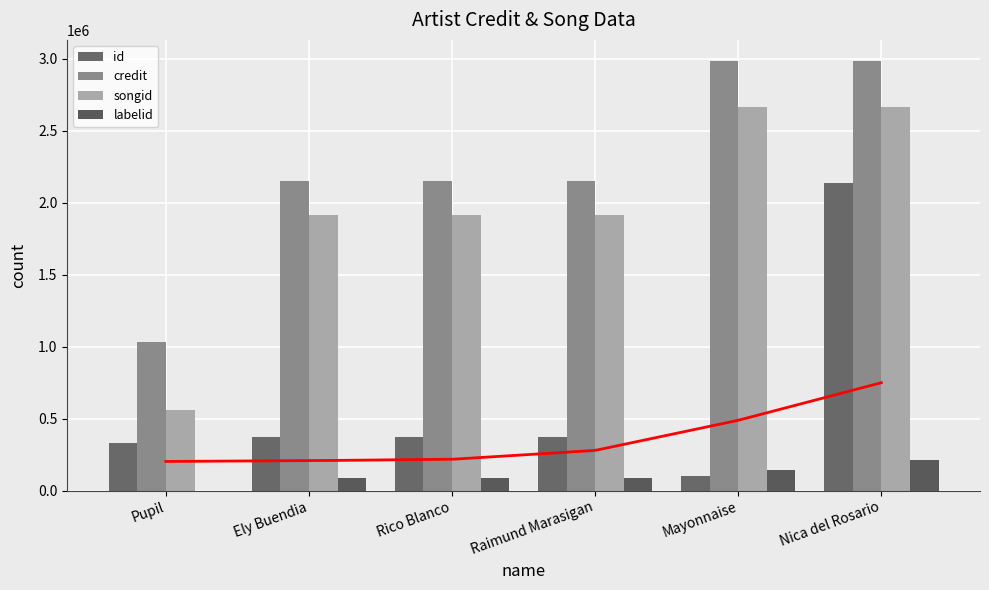

What is the sum of all id values?

3687502